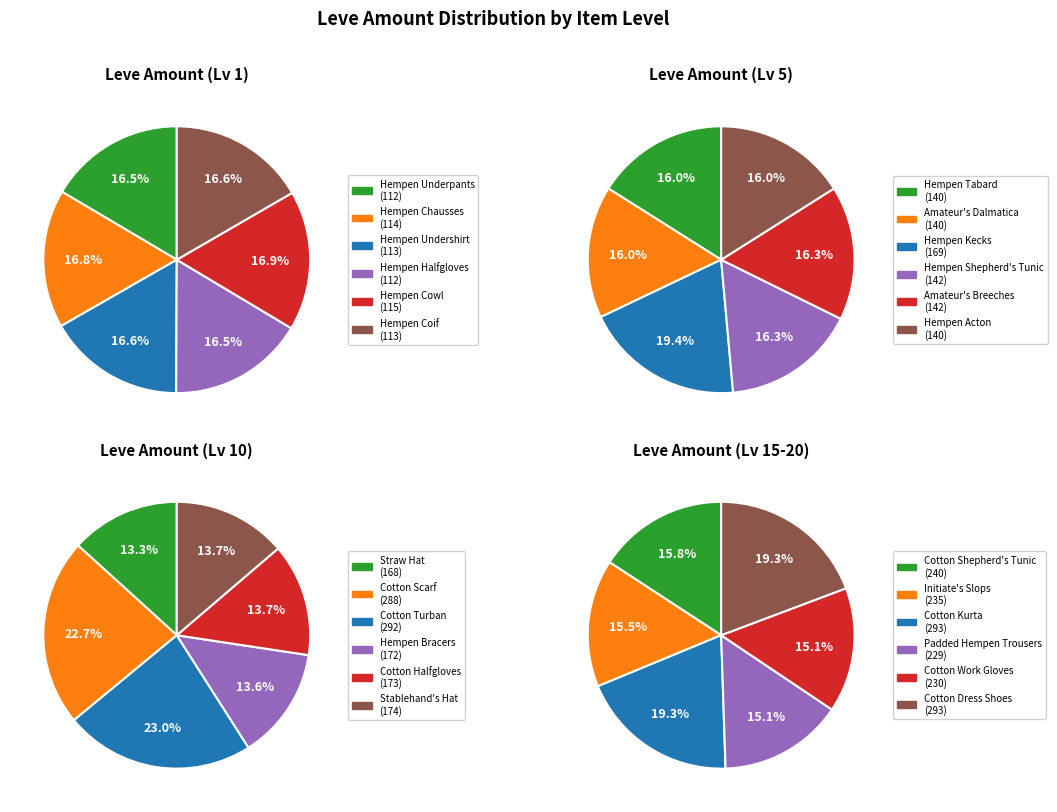

Does Hempen Underpants account for over 50% of the chart?

No